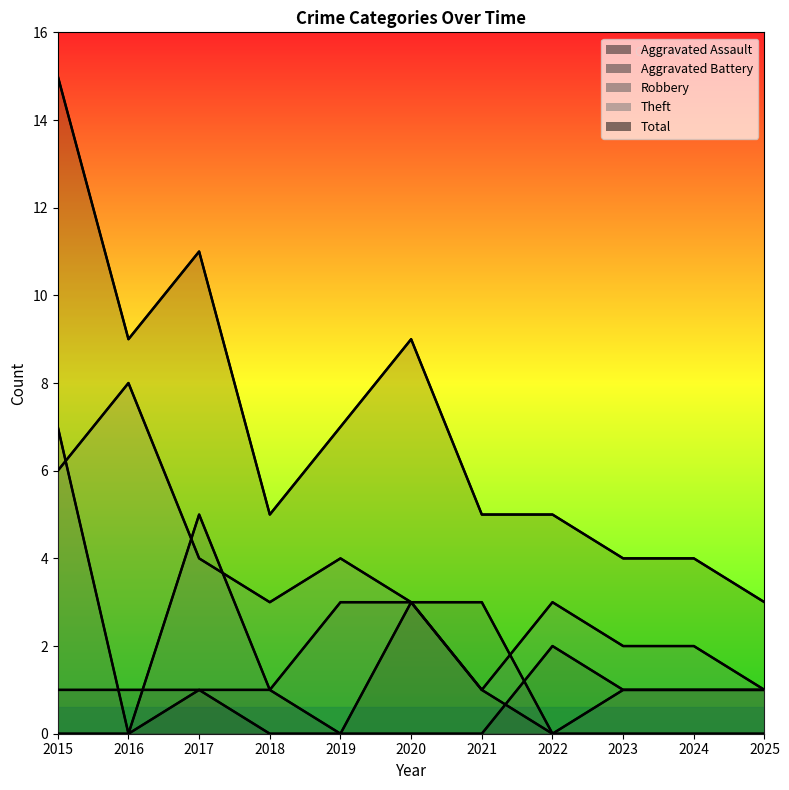

At how many categories does at least one series exceed 3?

10